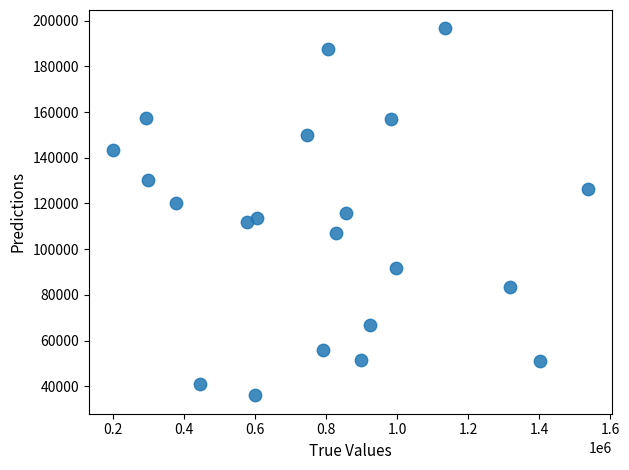

What is the range of Y values (max minus min)?

160608.5